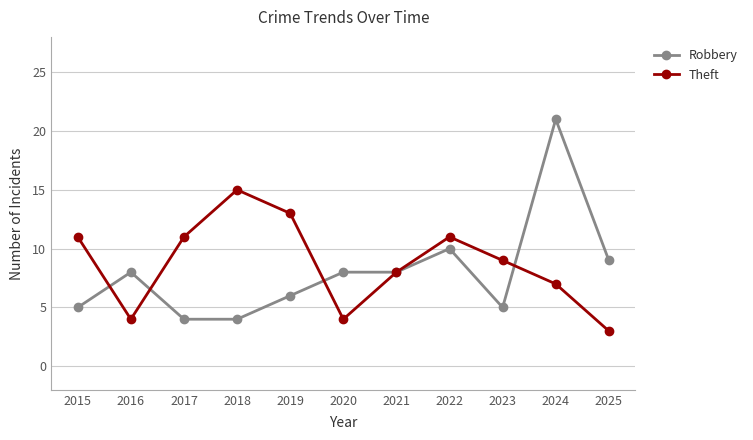

Which series has the largest total across all categories?

Theft